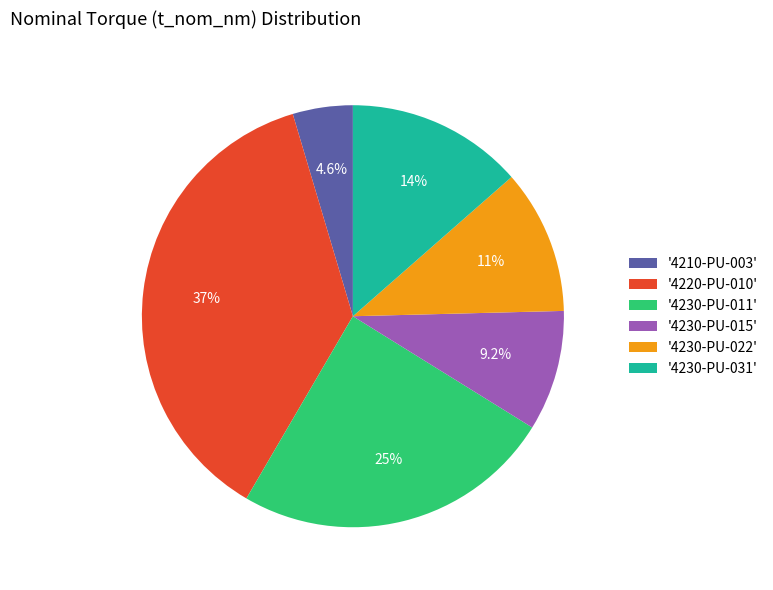

Does any single category account for the majority?

No